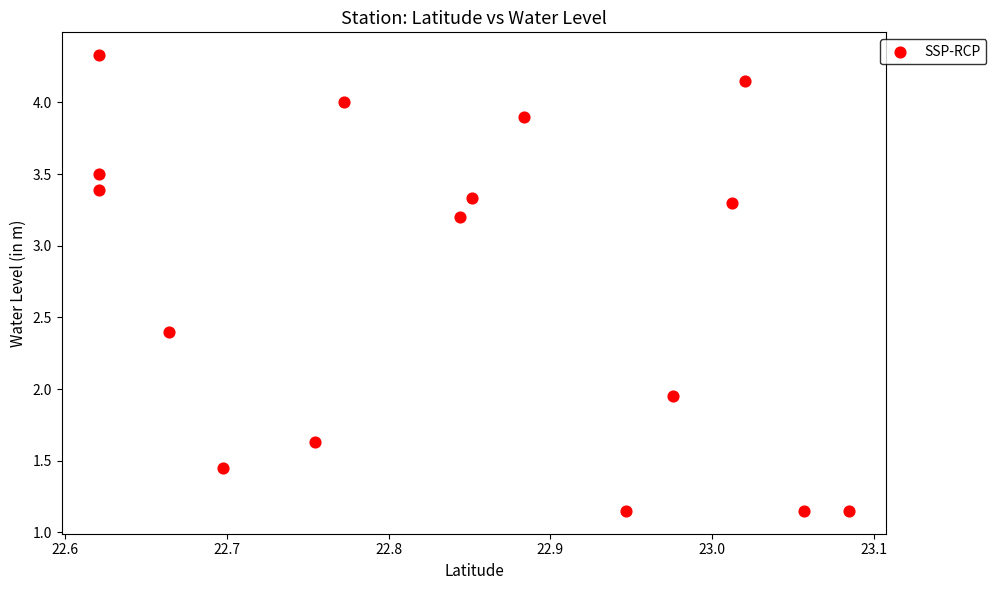

What is the range of X values (max minus min)?

0.5